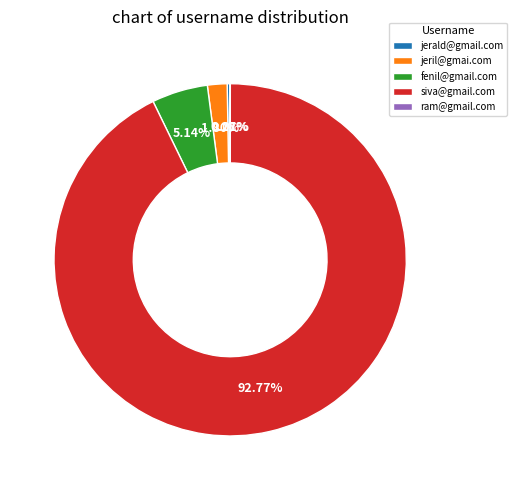

Is there a majority slice in this chart?

Yes